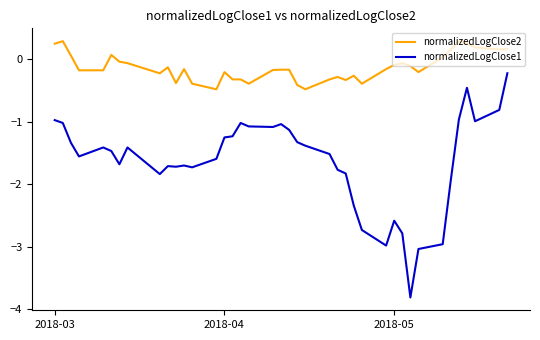

At how many categories does at least one series exceed -3?

40